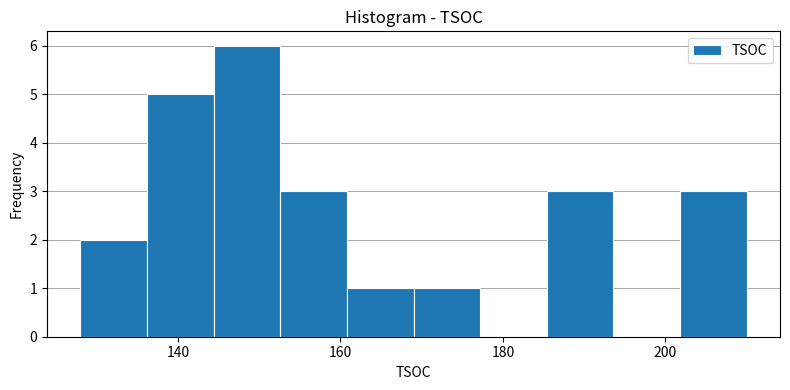

Reading left to right, transcribe this chart: for each bar, give the range it covers on the x-axis and its height. Neither the bar edges nor the heights are printed on the chart, so give them approximately, as read against the axes.

128.0 to 136.2: 2
136.2 to 144.4: 5
144.4 to 152.6: 6
152.6 to 160.8: 3
160.8 to 169.0: 1
169.0 to 177.2: 1
177.2 to 185.4: 0
185.4 to 193.6: 3
193.6 to 201.8: 0
201.8 to 210.0: 3